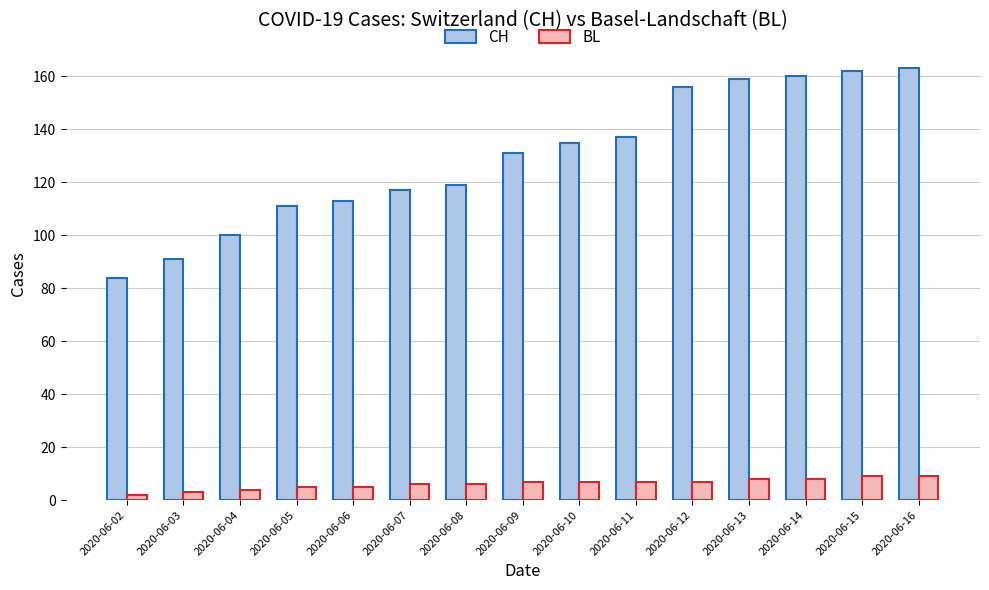

Rank the series by their maximum value, from highest to lowest.

CH, BL